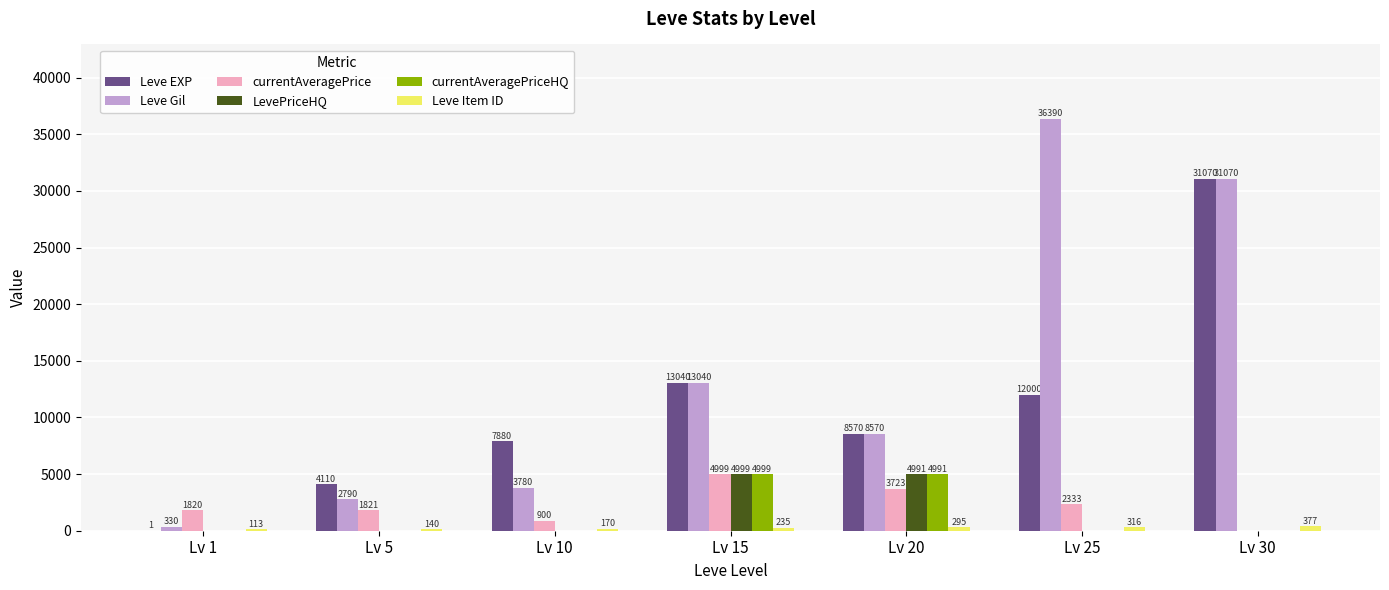

Which category has the highest value in the currentAveragePrice series?

Lv 15